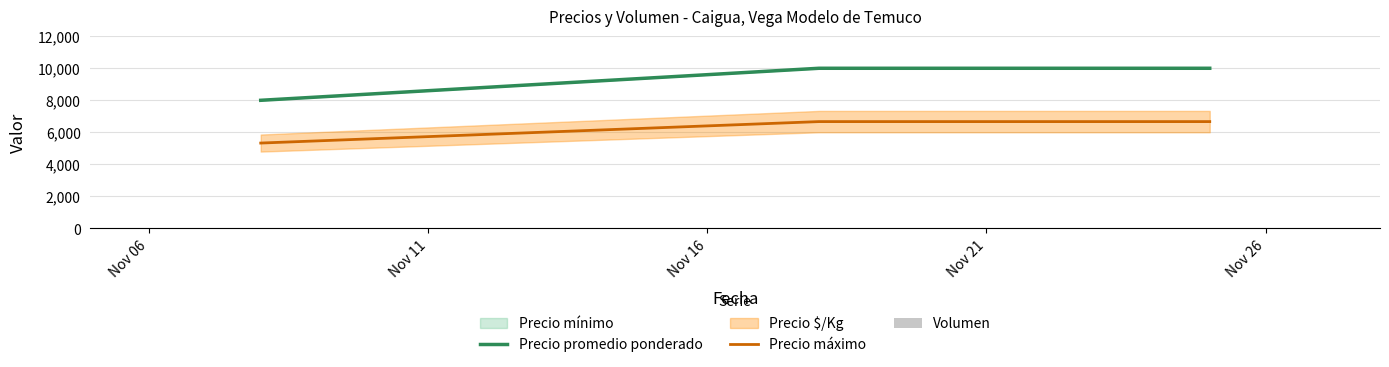

Is the value of Volumen at Nov 06 greater than the value of Precio máximo at Nov 06?

No